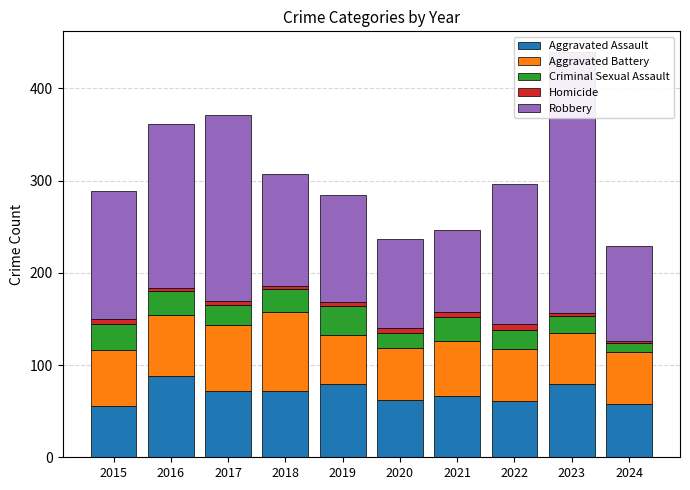

What is the difference between the highest and lowest values at 2015?

134